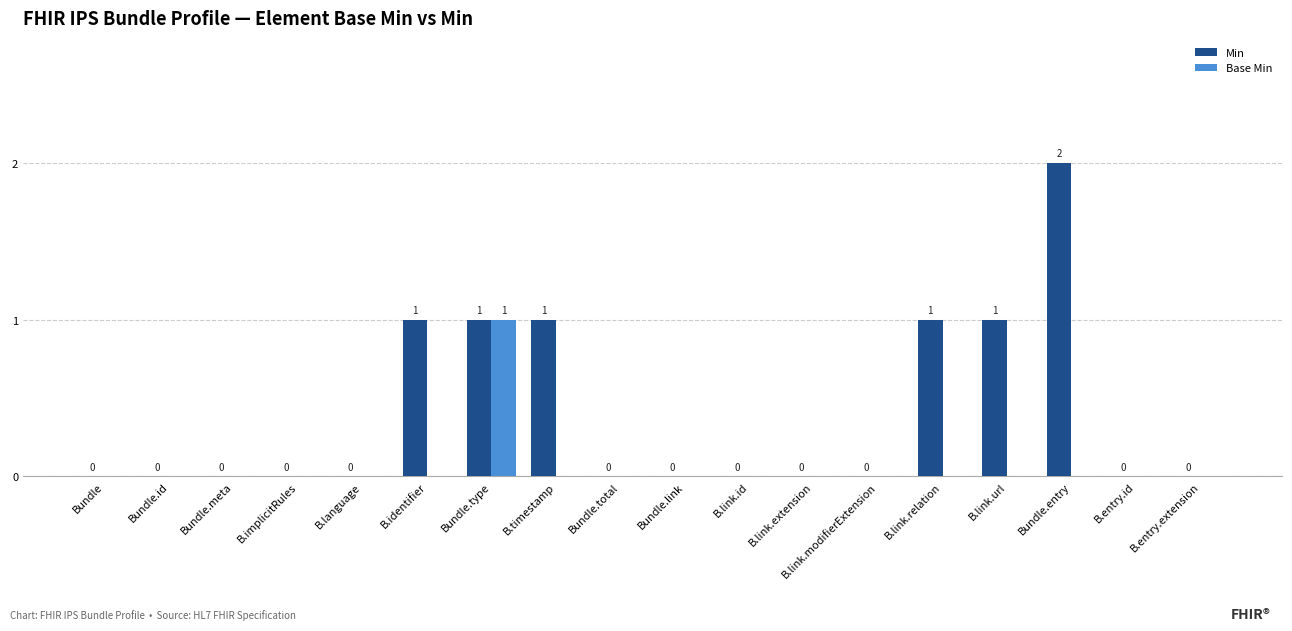

Is the value of Min at B.identifier greater than the value of Base Min at B.link.id?

Yes